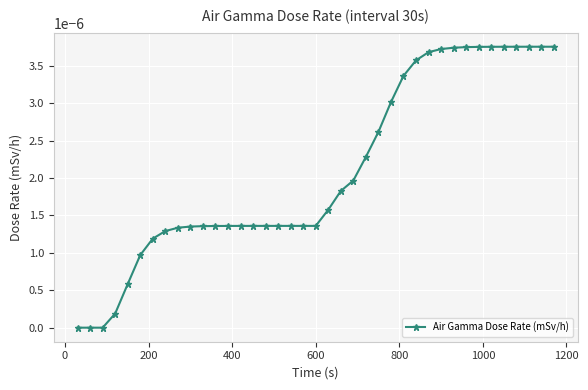

Is this an area chart (filled region under the line)?

No